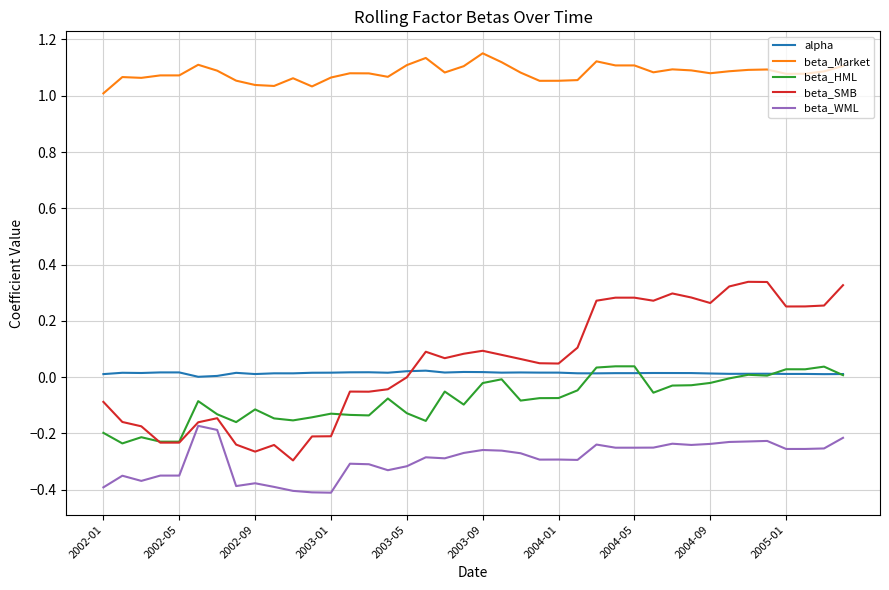

Is this an area chart (filled region under the line)?

No